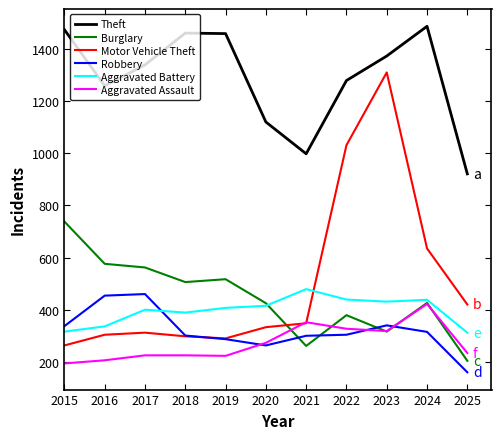

What is the difference between the maximum and second lowest values in the Aggravated Assault series?

216